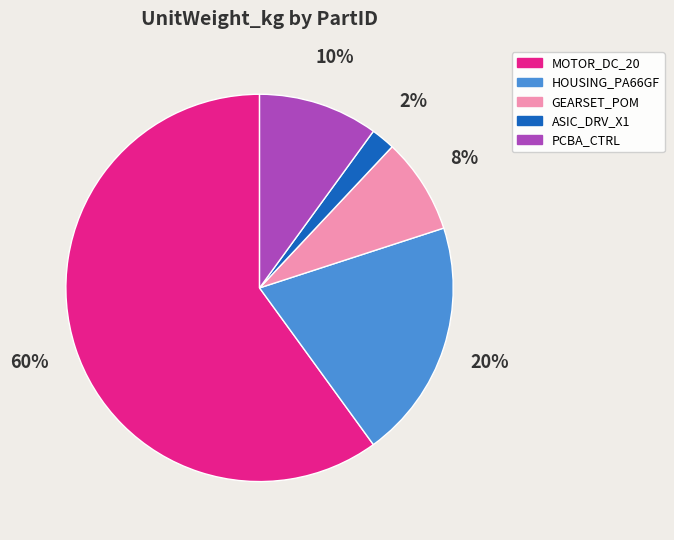

The PCBA_CTRL slice represents 10% of the pie. True or false?

True